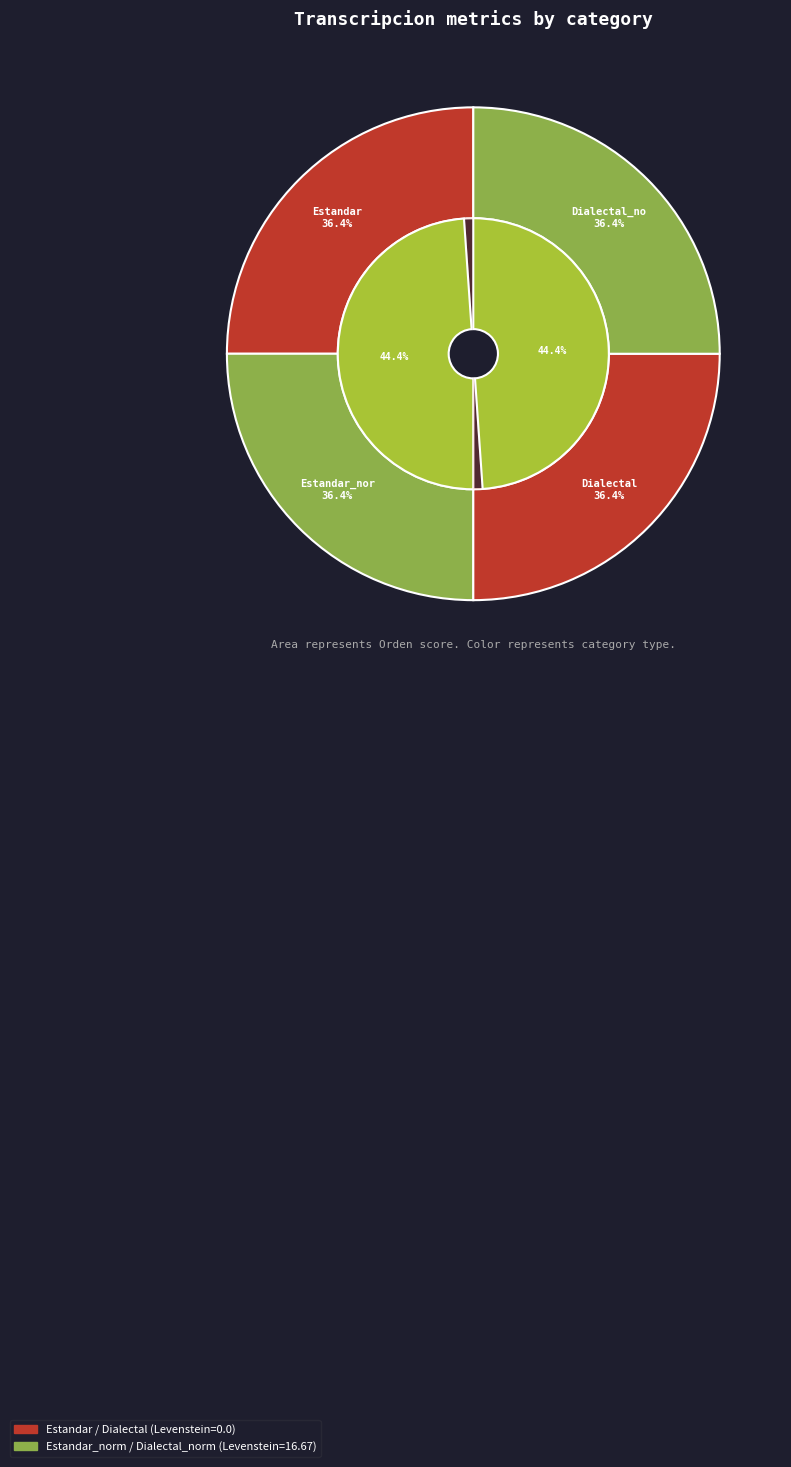

Which has a higher value, Dialectal or Estandar?

Dialectal